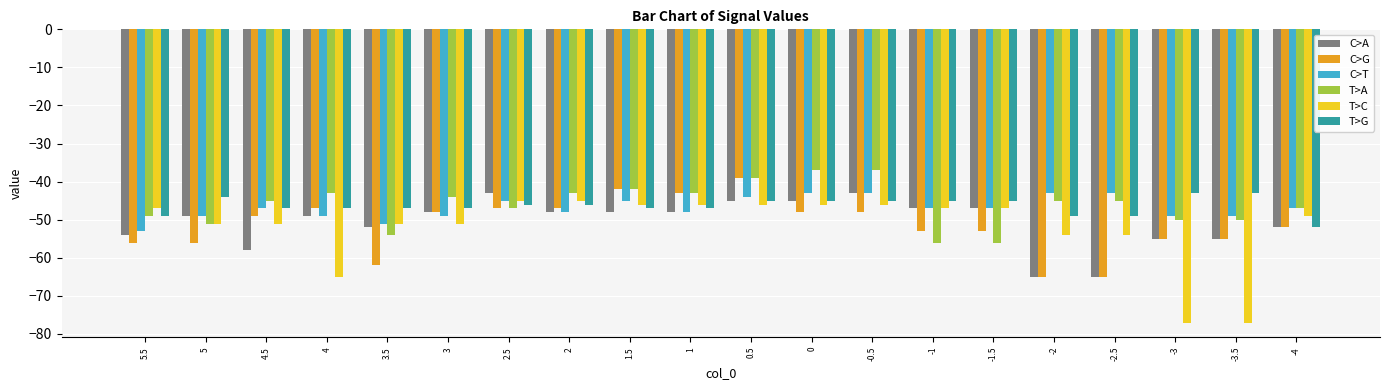

What is the label of the 18th bar from the right?

4.5